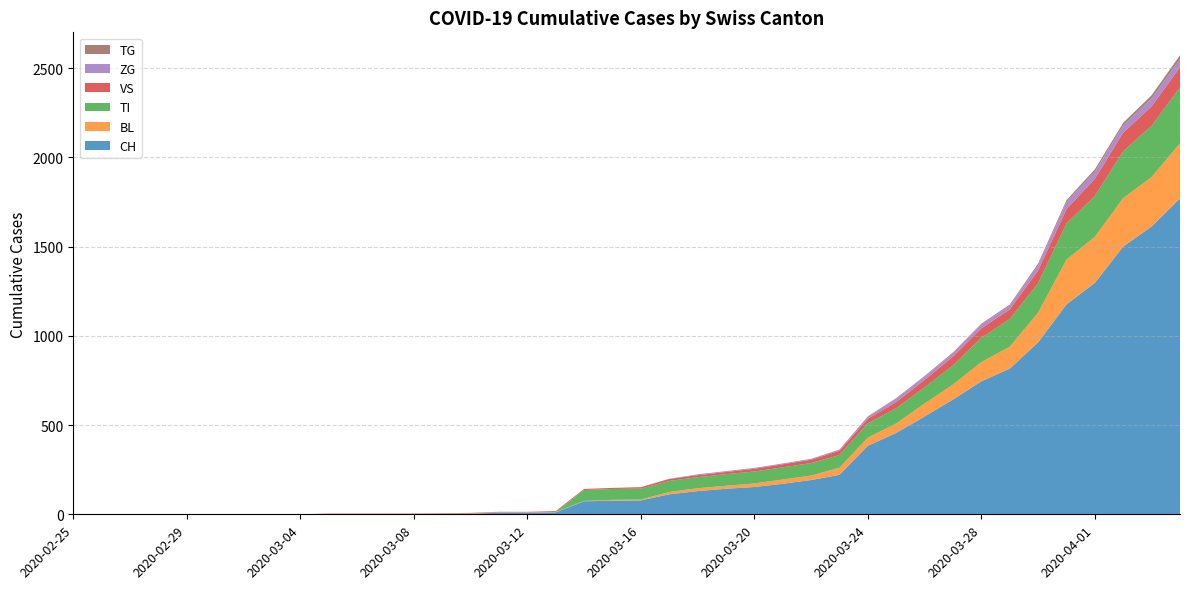

Reading left to right, what are all the values shown in this chart?

CH: 2020-02-25=0	2020-02-26=0	2020-02-27=0	2020-02-28=0	2020-02-29=0	2020-03-01=0	2020-03-02=0	2020-03-03=0	2020-03-04=0	2020-03-05=2	2020-03-06=2	2020-03-07=2	2020-03-08=2	2020-03-09=3	2020-03-10=4	2020-03-11=9	2020-03-12=9	2020-03-13=11	2020-03-14=73	2020-03-15=76	2020-03-16=78	2020-03-17=112	2020-03-18=130	2020-03-19=143	2020-03-20=153	2020-03-21=171	2020-03-22=192	2020-03-23=221	2020-03-24=384	2020-03-25=456	2020-03-26=548	2020-03-27=643	2020-03-28=745	2020-03-29=816	2020-03-30=963	2020-03-31=1176	2020-04-01=1297	2020-04-02=1500	2020-04-03=1613	2020-04-04=1770
BL: 2020-02-25=0	2020-02-26=0	2020-02-27=0	2020-02-28=0	2020-02-29=0	2020-03-01=0	2020-03-02=0	2020-03-03=0	2020-03-04=0	2020-03-05=0	2020-03-06=0	2020-03-07=0	2020-03-08=0	2020-03-09=1	2020-03-10=2	2020-03-11=2	2020-03-12=2	2020-03-13=2	2020-03-14=2	2020-03-15=5	2020-03-16=5	2020-03-17=13	2020-03-18=16	2020-03-19=17	2020-03-20=20	2020-03-21=24	2020-03-22=25	2020-03-23=40	2020-03-24=46	2020-03-25=53	2020-03-26=73	2020-03-27=84	2020-03-28=108	2020-03-29=123	2020-03-30=167	2020-03-31=251	2020-04-01=258	2020-04-02=272	2020-04-03=277	2020-04-04=309
TI: 2020-02-25=0	2020-02-26=0	2020-02-27=0	2020-02-28=0	2020-02-29=0	2020-03-01=0	2020-03-02=0	2020-03-03=0	2020-03-04=0	2020-03-05=0	2020-03-06=0	2020-03-07=0	2020-03-08=0	2020-03-09=0	2020-03-10=0	2020-03-11=0	2020-03-12=0	2020-03-13=0	2020-03-14=61	2020-03-15=61	2020-03-16=61	2020-03-17=62	2020-03-18=62	2020-03-19=65	2020-03-20=67	2020-03-21=68	2020-03-22=70	2020-03-23=71	2020-03-24=80	2020-03-25=85	2020-03-26=91	2020-03-27=107	2020-03-28=136	2020-03-29=155	2020-03-30=165	2020-03-31=202	2020-04-01=229	2020-04-02=263	2020-04-03=287	2020-04-04=314
VS: 2020-02-25=0	2020-02-26=0	2020-02-27=0	2020-02-28=0	2020-02-29=0	2020-03-01=0	2020-03-02=0	2020-03-03=0	2020-03-04=0	2020-03-05=2	2020-03-06=2	2020-03-07=2	2020-03-08=2	2020-03-09=2	2020-03-10=2	2020-03-11=3	2020-03-12=3	2020-03-13=5	2020-03-14=6	2020-03-15=6	2020-03-16=8	2020-03-17=11	2020-03-18=11	2020-03-19=12	2020-03-20=15	2020-03-21=17	2020-03-22=19	2020-03-23=24	2020-03-24=25	2020-03-25=35	2020-03-26=41	2020-03-27=50	2020-03-28=53	2020-03-29=54	2020-03-30=71	2020-03-31=81	2020-04-01=96	2020-04-02=104	2020-04-03=109	2020-04-04=112
ZG: 2020-02-25=0	2020-02-26=0	2020-02-27=0	2020-02-28=0	2020-02-29=0	2020-03-01=0	2020-03-02=0	2020-03-03=0	2020-03-04=0	2020-03-05=0	2020-03-06=0	2020-03-07=0	2020-03-08=0	2020-03-09=0	2020-03-10=0	2020-03-11=0	2020-03-12=0	2020-03-13=0	2020-03-14=0	2020-03-15=0	2020-03-16=0	2020-03-17=1	2020-03-18=5	2020-03-19=5	2020-03-20=5	2020-03-21=5	2020-03-22=5	2020-03-23=5	2020-03-24=12	2020-03-25=18	2020-03-26=18	2020-03-27=18	2020-03-28=21	2020-03-29=21	2020-03-30=29	2020-03-31=39	2020-04-01=40	2020-04-02=41	2020-04-03=44	2020-04-04=46
TG: 2020-02-25=0	2020-02-26=0	2020-02-27=0	2020-02-28=0	2020-02-29=0	2020-03-01=0	2020-03-02=0	2020-03-03=0	2020-03-04=0	2020-03-05=0	2020-03-06=0	2020-03-07=0	2020-03-08=0	2020-03-09=0	2020-03-10=0	2020-03-11=0	2020-03-12=0	2020-03-13=0	2020-03-14=0	2020-03-15=0	2020-03-16=0	2020-03-17=0	2020-03-18=0	2020-03-19=0	2020-03-20=0	2020-03-21=0	2020-03-22=0	2020-03-23=2	2020-03-24=2	2020-03-25=4	2020-03-26=4	2020-03-27=5	2020-03-28=5	2020-03-29=6	2020-03-30=10	2020-03-31=11	2020-04-01=13	2020-04-02=14	2020-04-03=18	2020-04-04=21